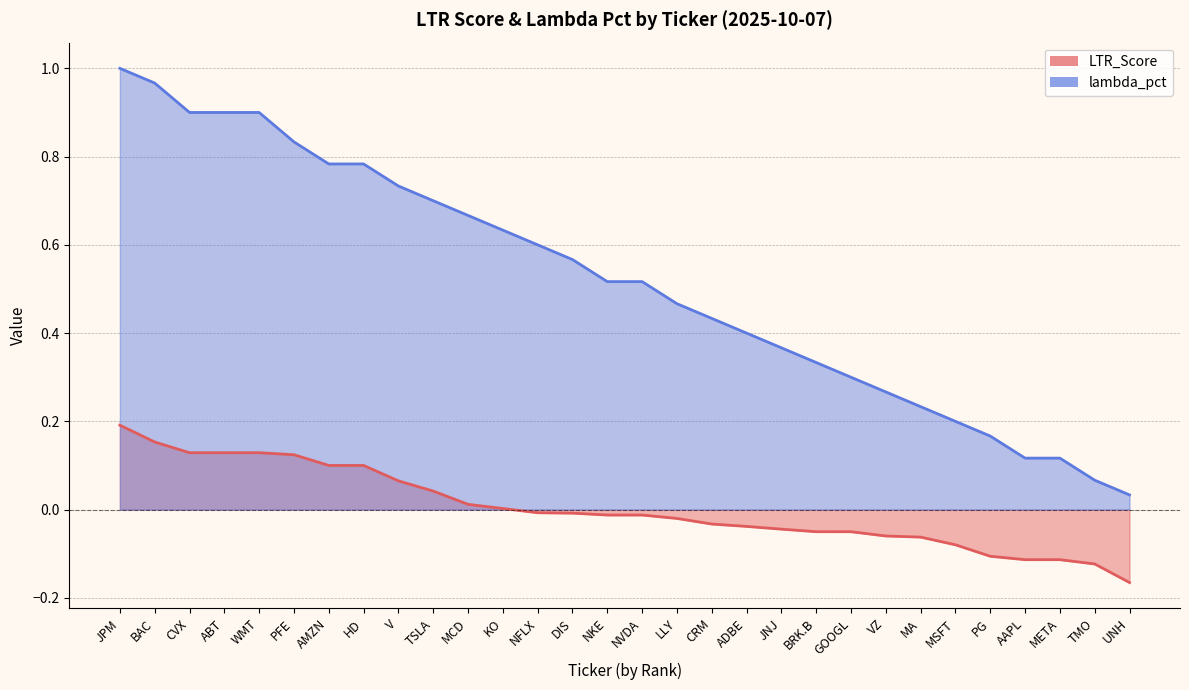

At NKE, list the series in order from largest to smallest.

lambda_pct, LTR_Score